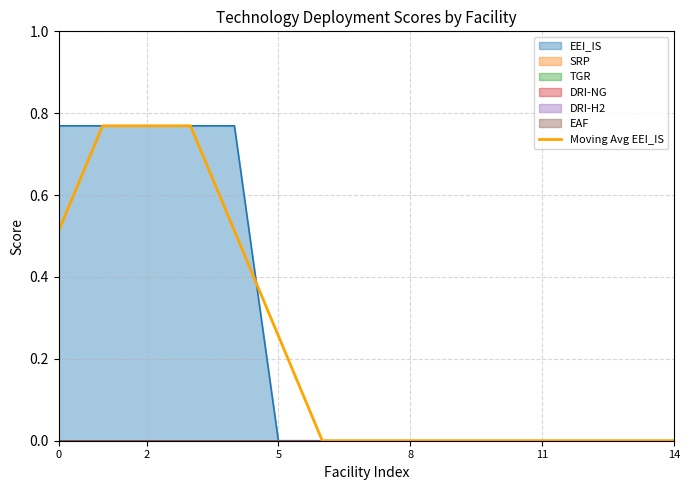

Is it true that the value at 8 is -0.4?

False